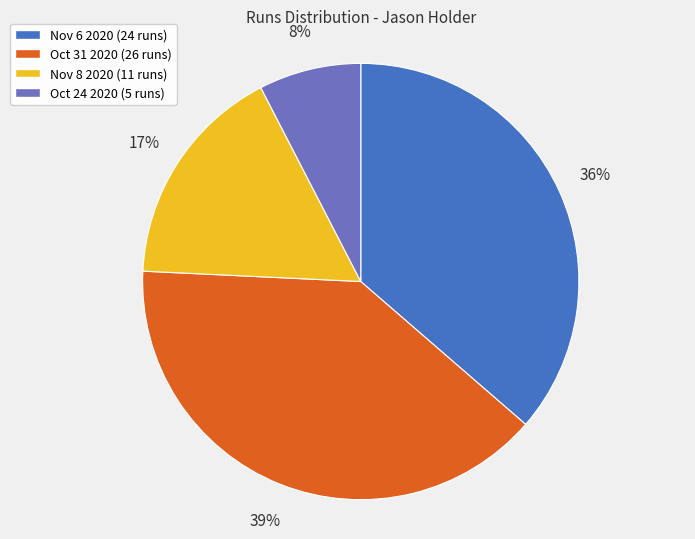

To the nearest percent, what portion does Oct 31 2020 represent?

39%